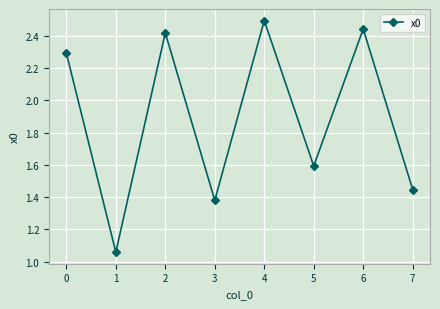

List the labels in order of value, smallest first.

1, 3, 7, 5, 0, 2, 6, 4